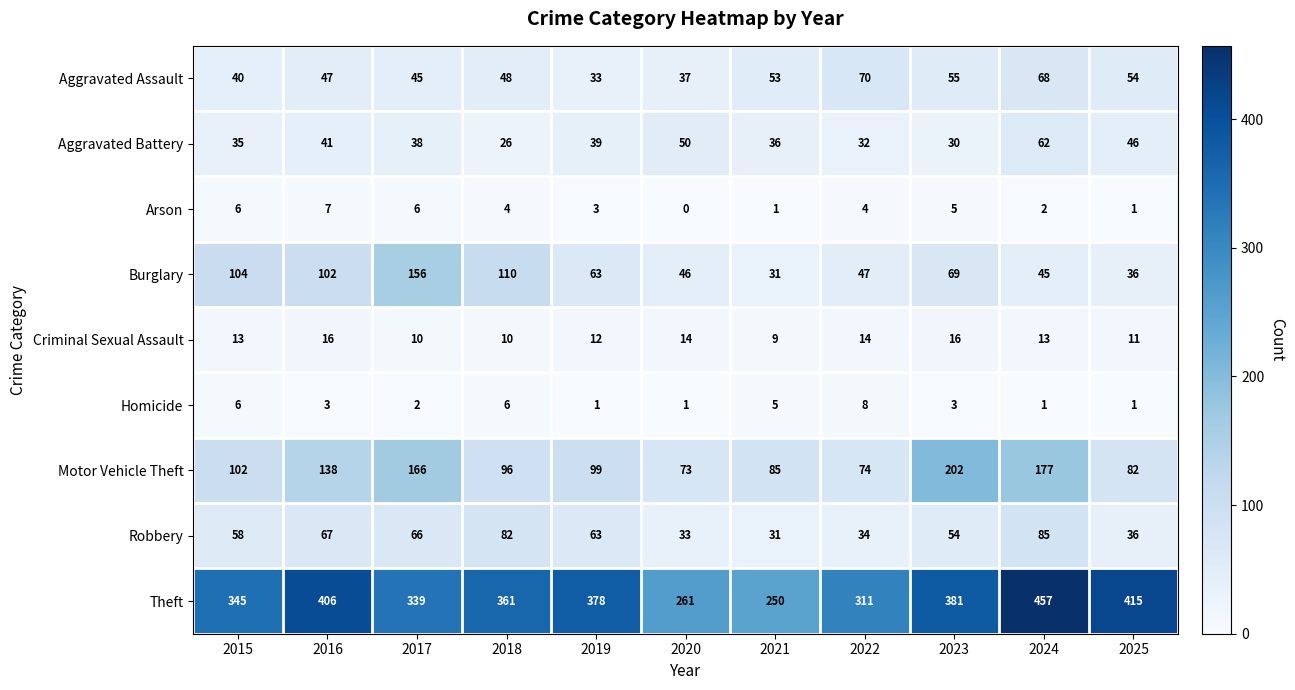

Which series has the largest range (max minus min)?

Theft